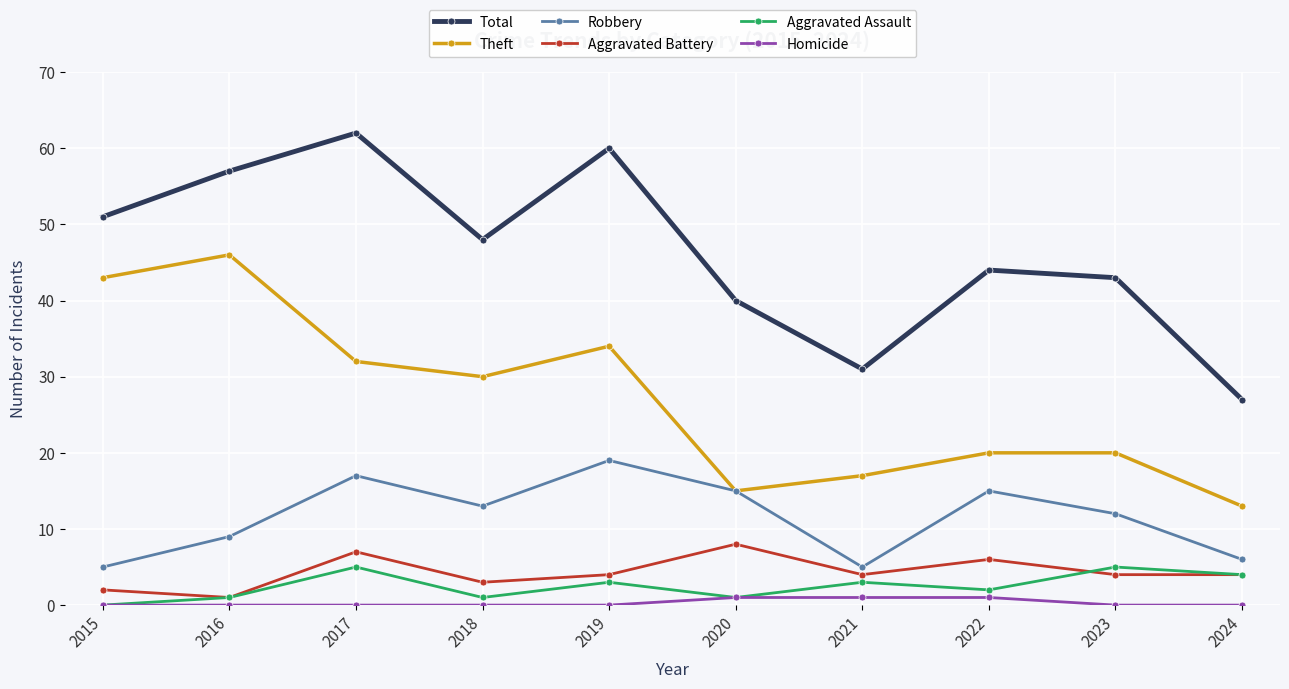

True or false: Homicide and Aggravated Battery intersect in this chart.

False